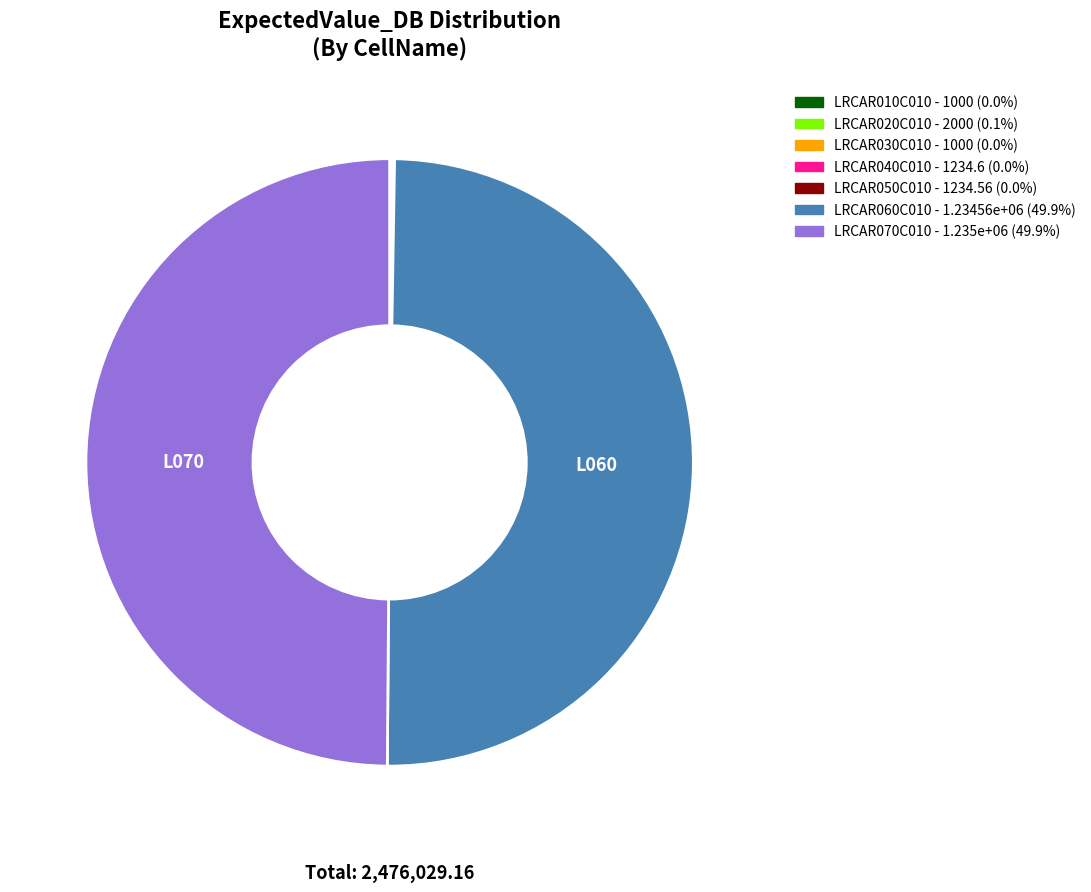

Do LRCAR060C010 and LRCAR070C010 together represent more than half of the pie?

Yes